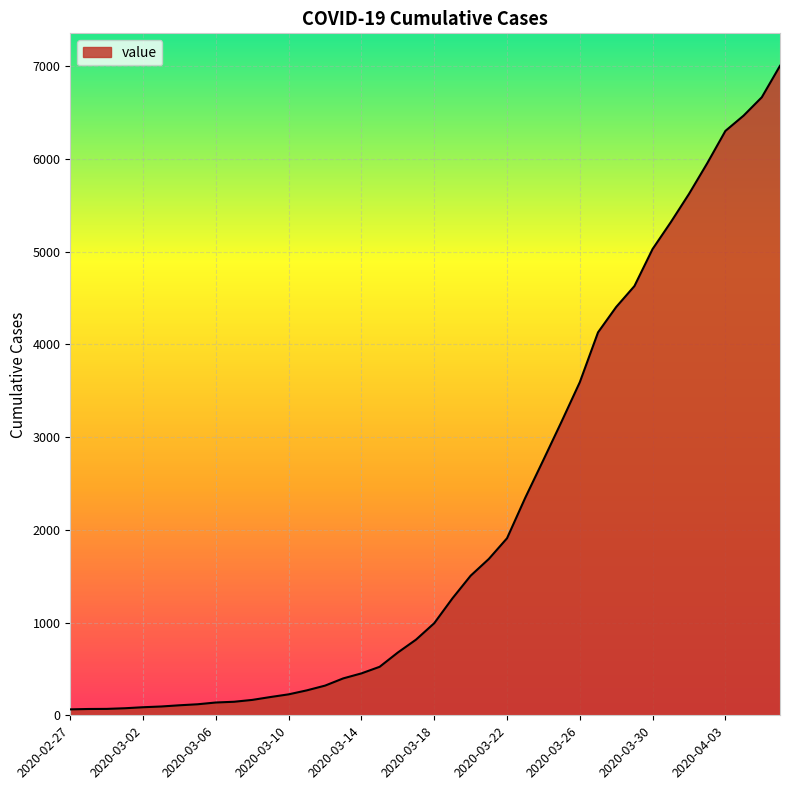

Count the number of categories in the chart.

40